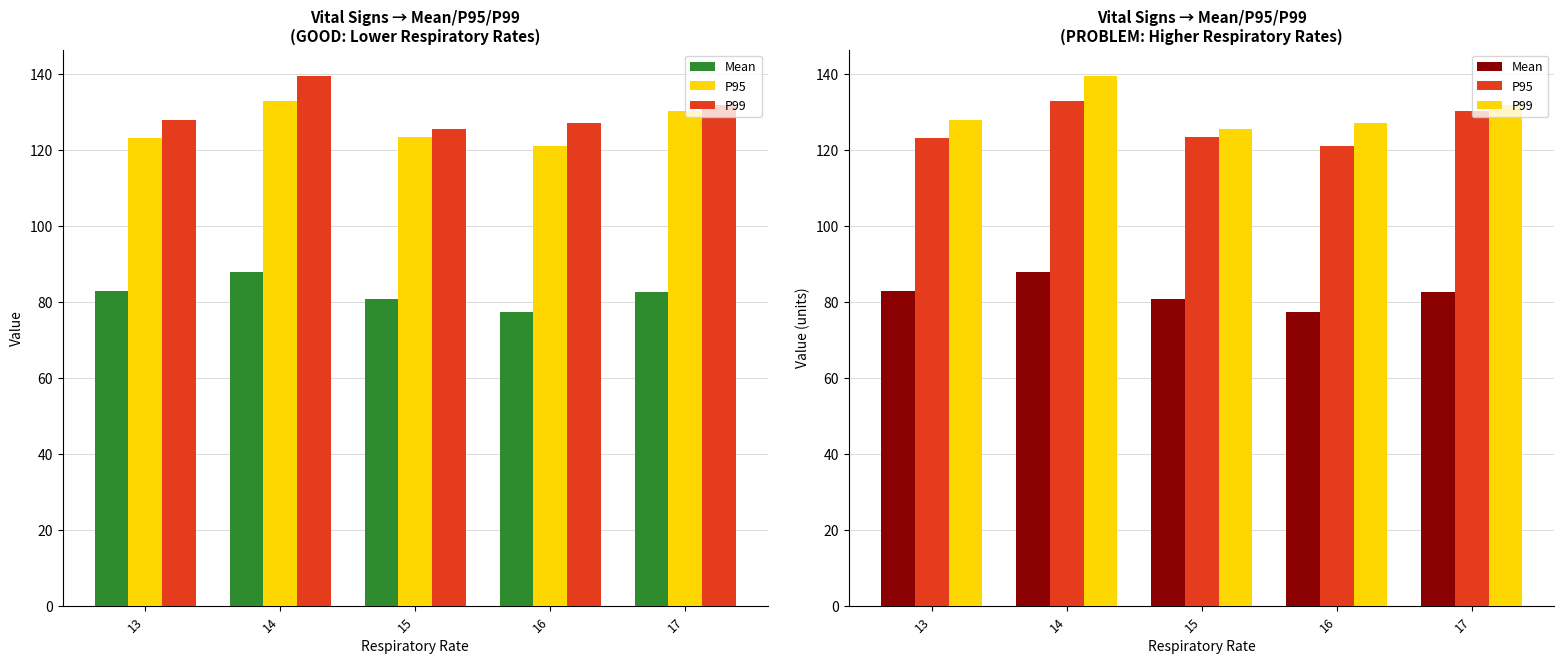

How many data points in P99 are less than 127?

1